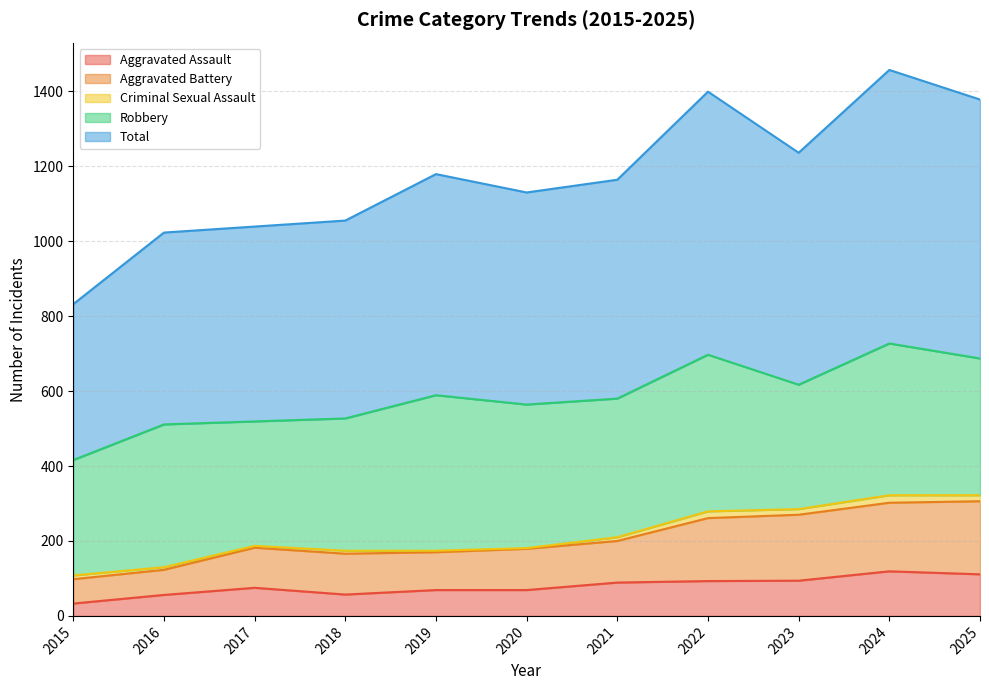

In Aggravated Assault, how many points are lower than both neighbors (excluding endpoints)?

1